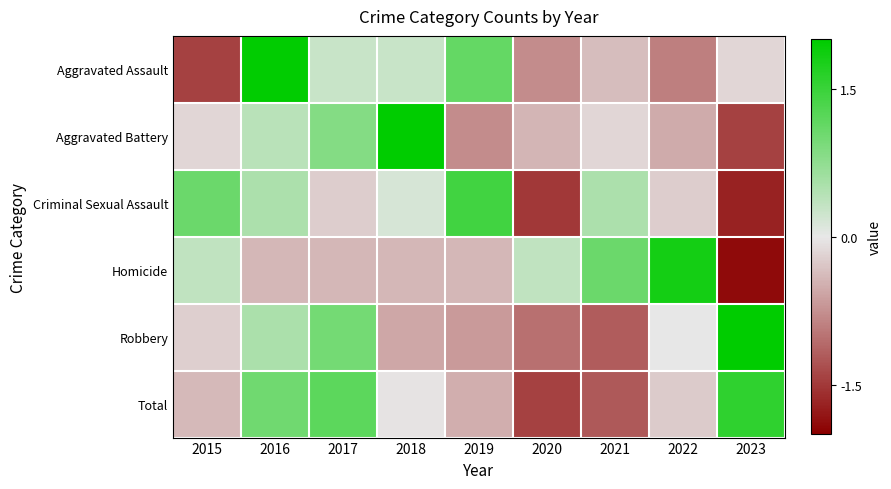

Reading left to right, what are all the values shown in this chart?

Aggravated Assault: 2015=-1.4	2016=2.0	2017=0.3	2018=0.3	2019=1.1	2020=-0.8	2021=-0.4	2022=-0.9	2023=-0.2
Aggravated Battery: 2015=-0.2	2016=0.4	2017=0.9	2018=2.2	2019=-0.8	2020=-0.4	2021=-0.2	2022=-0.5	2023=-1.4
Criminal Sexual Assault: 2015=1.1	2016=0.5	2017=-0.2	2018=0.1	2019=1.4	2020=-1.5	2021=0.5	2022=-0.2	2023=-1.7
Homicide: 2015=0.3	2016=-0.4	2017=-0.4	2018=-0.4	2019=-0.4	2020=0.3	2021=1.1	2022=1.8	2023=-1.9
Robbery: 2015=-0.2	2016=0.5	2017=1.0	2018=-0.6	2019=-0.7	2020=-1.0	2021=-1.2	2022=0.0	2023=2.1
Total: 2015=-0.4	2016=1.0	2017=1.2	2018=-0.0	2019=-0.5	2020=-1.4	2021=-1.2	2022=-0.2	2023=1.6